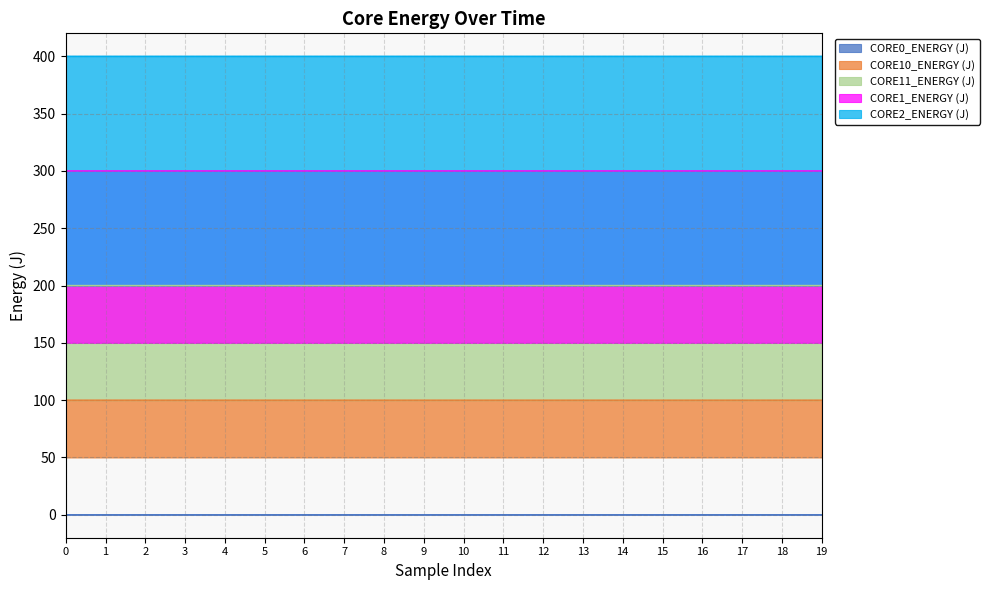

The CORE2_ENERGY (J) series shows 400.0 at 3. True or false?

True